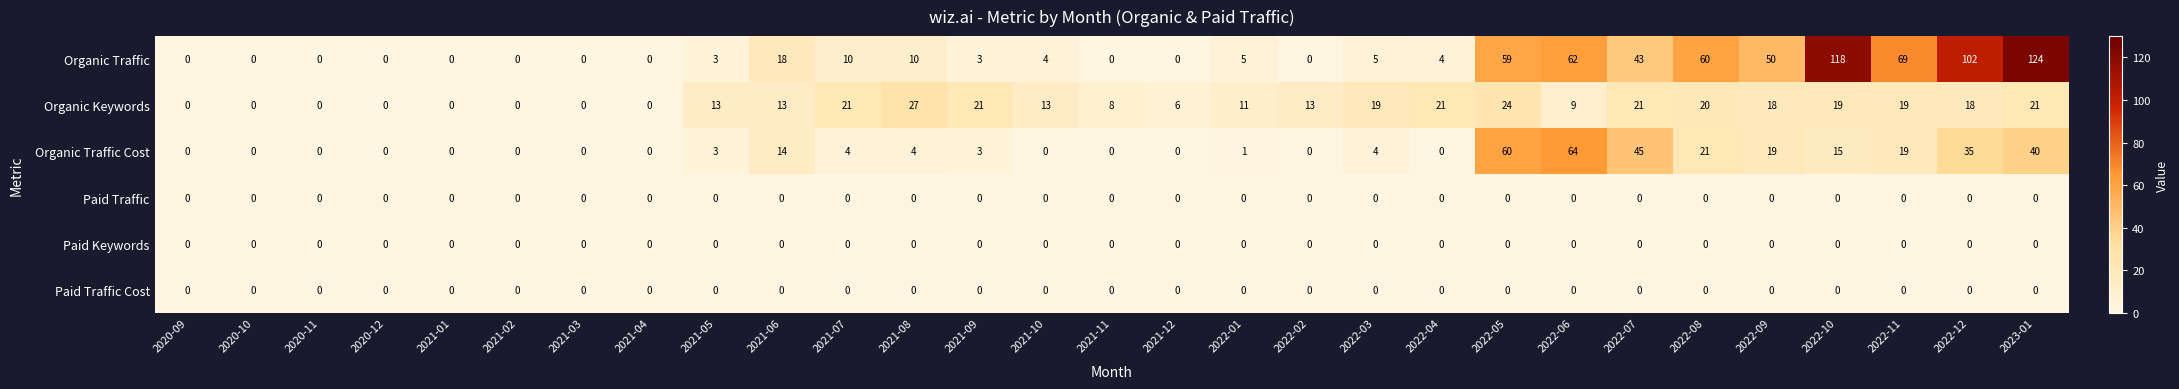

At which category does the chart reach its peak across all series?

2023-01